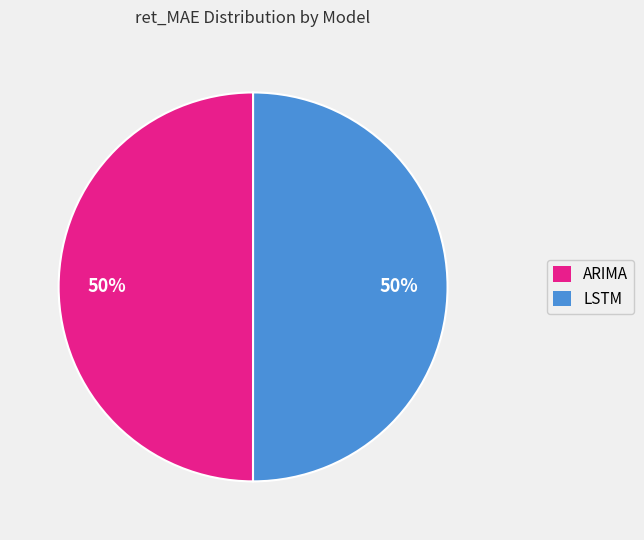

The LSTM slice represents 50% of the pie. True or false?

True